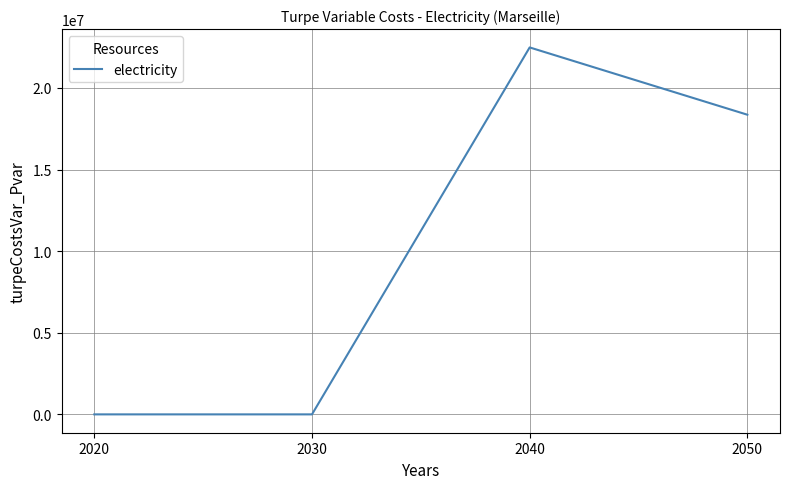

At which category does the data reach its first local peak?

2040